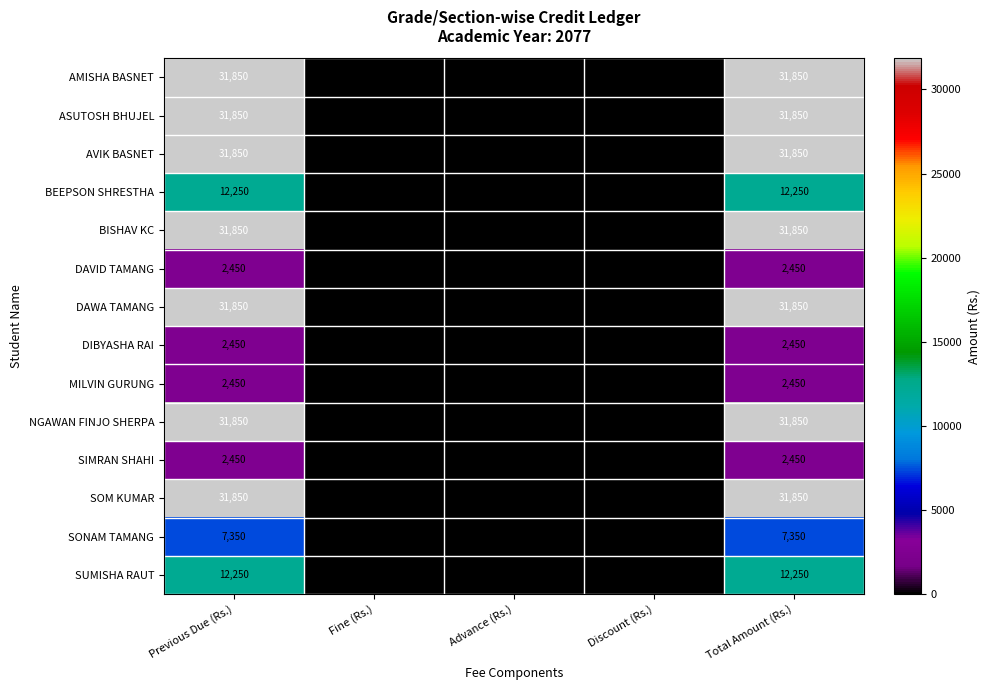

Is the value of NGAWAN FINJO SHERPA at Total Amount (Rs.) greater than the value of SOM KUMAR at Advance (Rs.)?

Yes